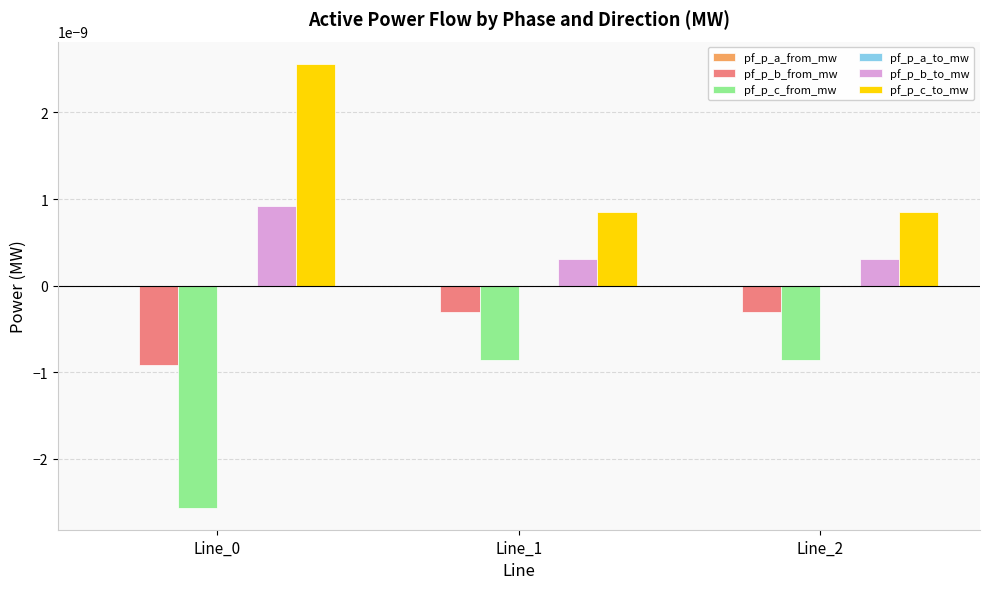

Which series has the largest total across all categories?

pf_p_c_to_mw